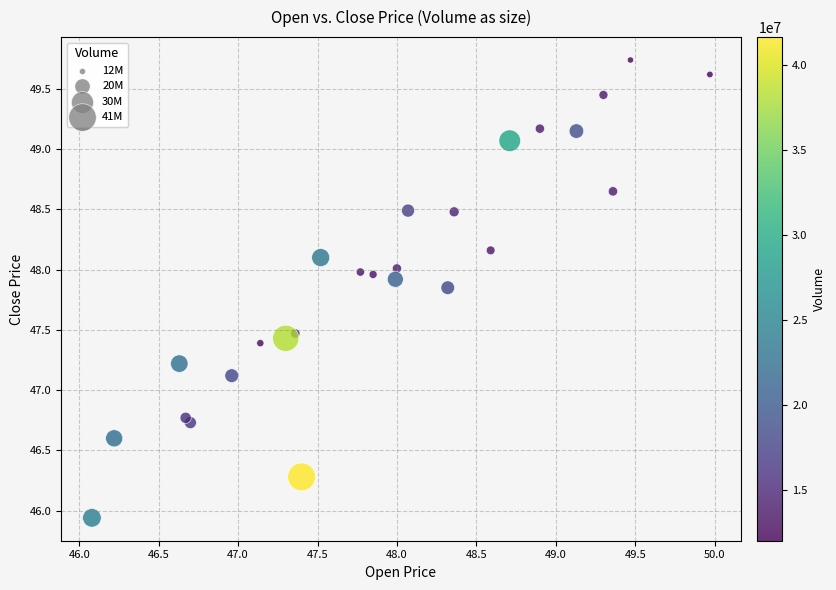

What Y value in the scatter plot is closest to 47?

47.1